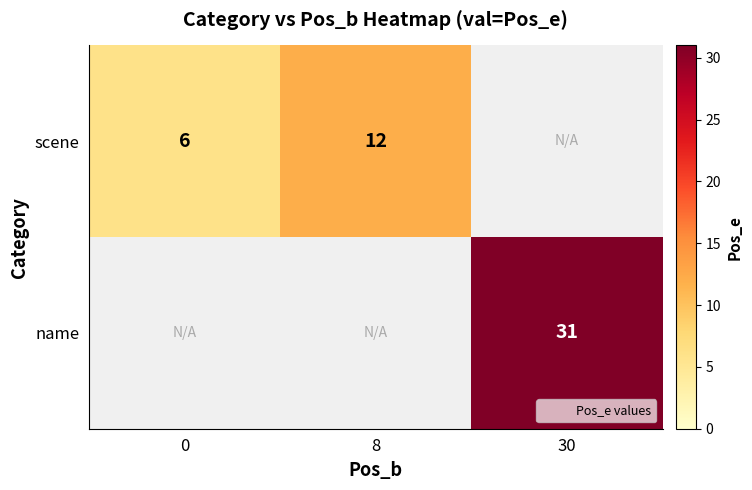

Between 0 and 8, which series saw the biggest shift?

scene